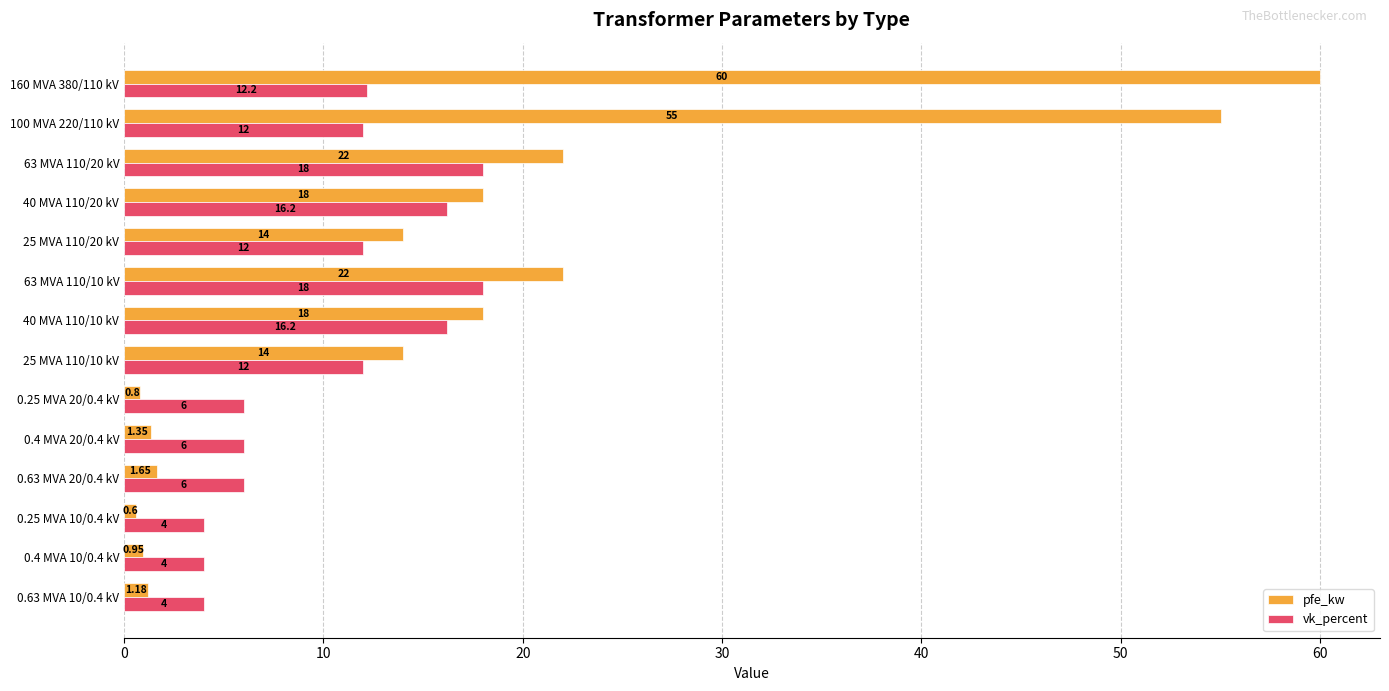

How many series are shown in this chart?

2